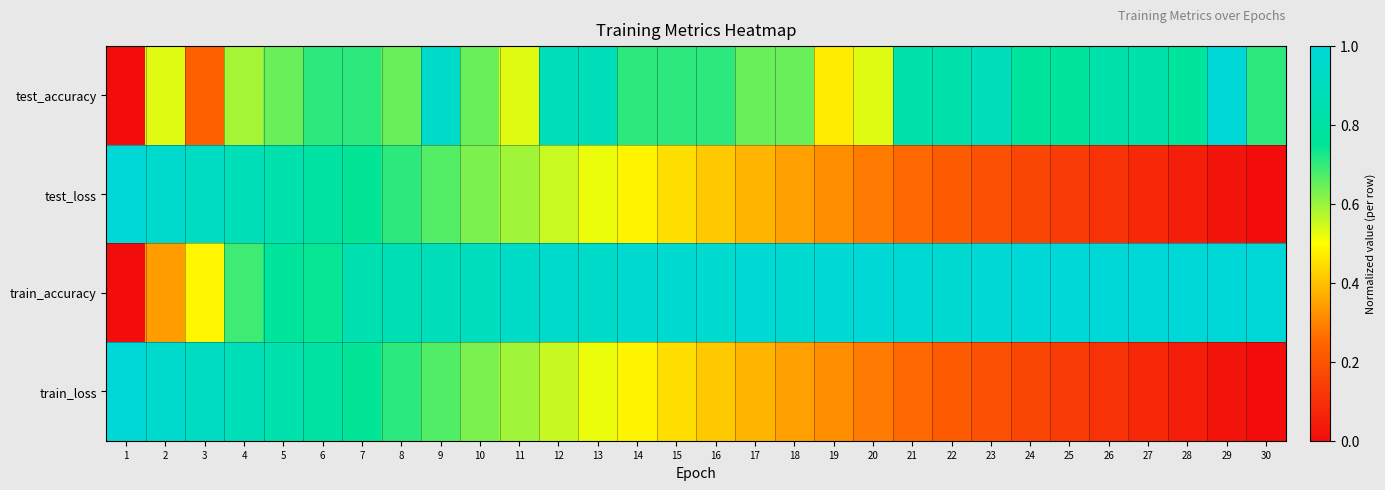

Reading left to right, what are all the values shown in this chart?

test_accuracy: 1=0.0	2=0.5	3=0.2	4=0.6	5=0.6	6=0.7	7=0.7	8=0.6	9=0.9	10=0.6	11=0.5	12=0.9	13=0.9	14=0.7	15=0.7	16=0.7	17=0.6	18=0.6	19=0.5	20=0.5	21=0.8	22=0.8	23=0.9	24=0.8	25=0.8	26=0.8	27=0.8	28=0.8	29=1.0	30=0.7
test_loss: 1=1.0	2=1.0	3=0.9	4=0.9	5=0.8	6=0.8	7=0.7	8=0.7	9=0.7	10=0.6	11=0.6	12=0.6	13=0.5	14=0.5	15=0.4	16=0.4	17=0.4	18=0.3	19=0.3	20=0.3	21=0.3	22=0.2	23=0.2	24=0.2	25=0.1	26=0.1	27=0.1	28=0.1	29=0.0	30=0.0
train_accuracy: 1=0.0	2=0.3	3=0.5	4=0.7	5=0.8	6=0.7	7=0.8	8=0.9	9=0.9	10=0.9	11=0.9	12=1.0	13=0.9	14=1.0	15=1.0	16=1.0	17=1.0	18=1.0	19=1.0	20=1.0	21=1.0	22=1.0	23=1.0	24=1.0	25=1.0	26=1.0	27=1.0	28=1.0	29=1.0	30=1.0
train_loss: 1=1.0	2=1.0	3=0.9	4=0.9	5=0.8	6=0.8	7=0.7	8=0.7	9=0.7	10=0.6	11=0.6	12=0.6	13=0.5	14=0.5	15=0.4	16=0.4	17=0.4	18=0.3	19=0.3	20=0.3	21=0.3	22=0.2	23=0.2	24=0.2	25=0.1	26=0.1	27=0.1	28=0.1	29=0.0	30=0.0